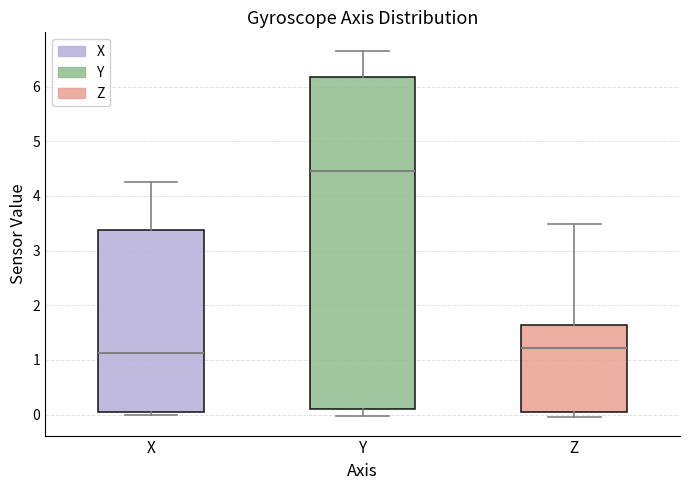

Where does the upper whisker of the box for X end on the y-axis? The values are not printed on the chart, so give them approximately, as read against the axis.

4.2